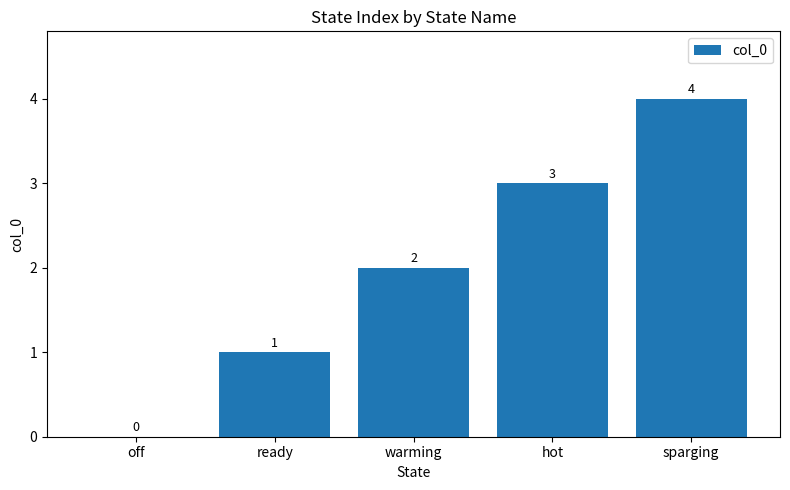

Reading right to left, transcribe all the data shown in this chart.

sparging=4	hot=3	warming=2	ready=1	off=0